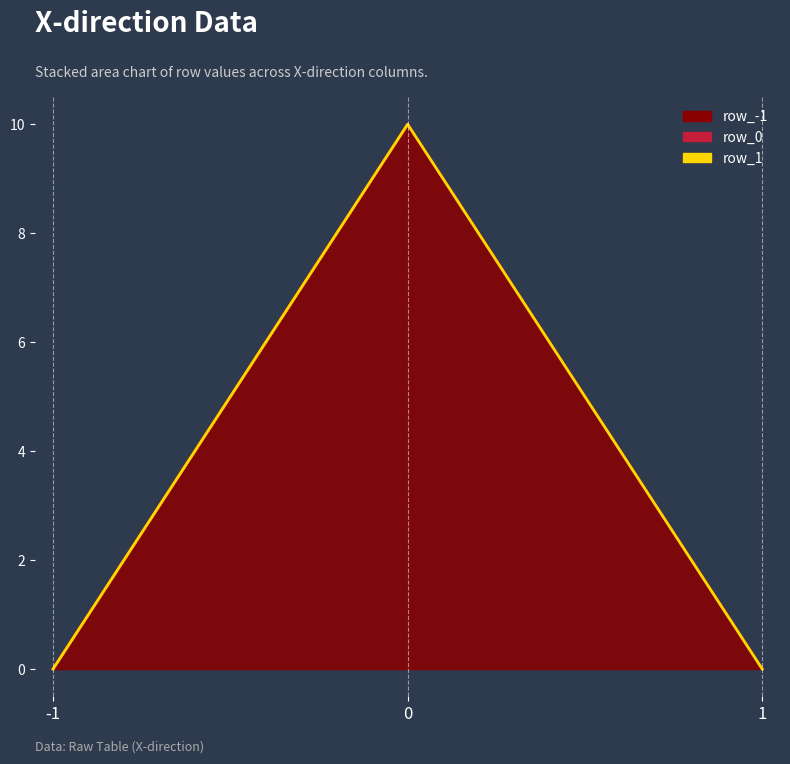

At 1, list the series in order from smallest to largest.

row_-1_line, row_0_line, row_1_line